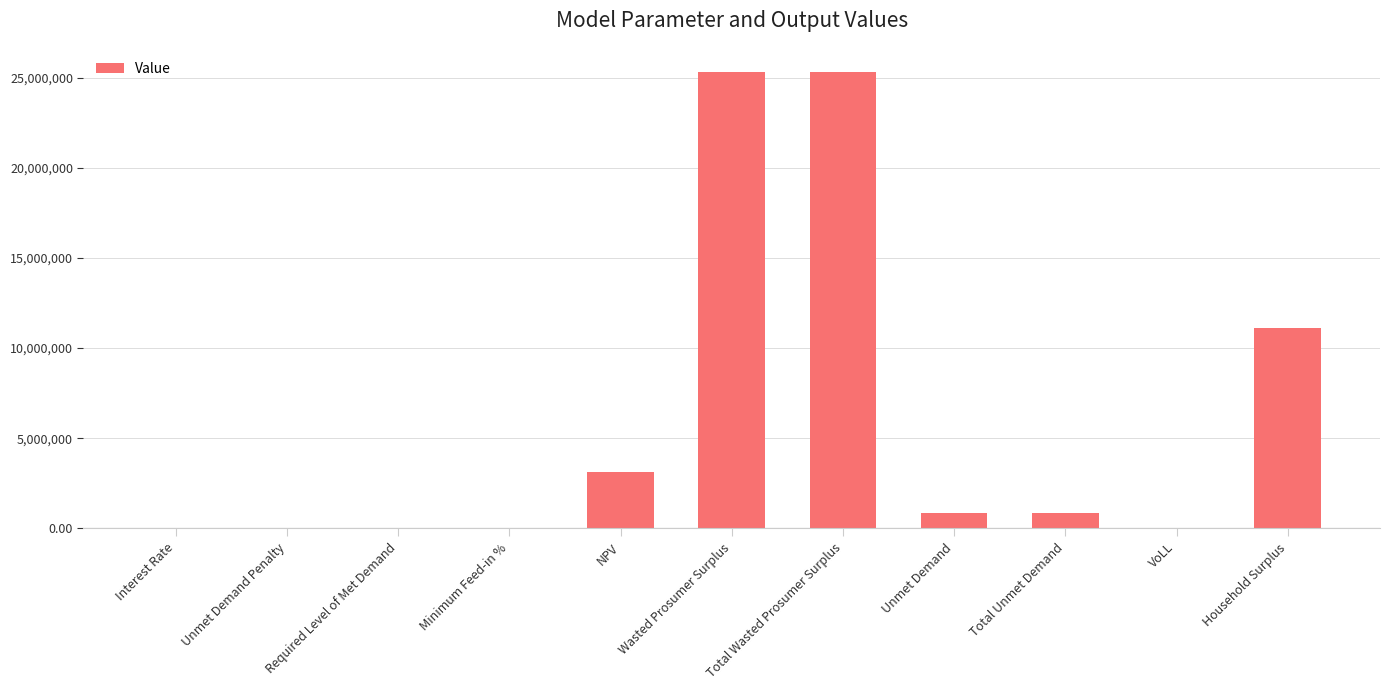

The value at Total Unmet Demand is 869212.4. True or false?

True